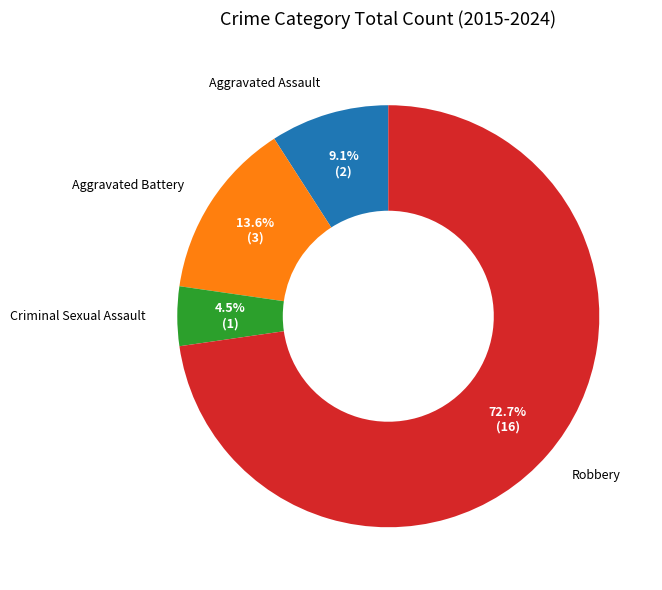

Does Aggravated Battery account for over 50% of the chart?

No